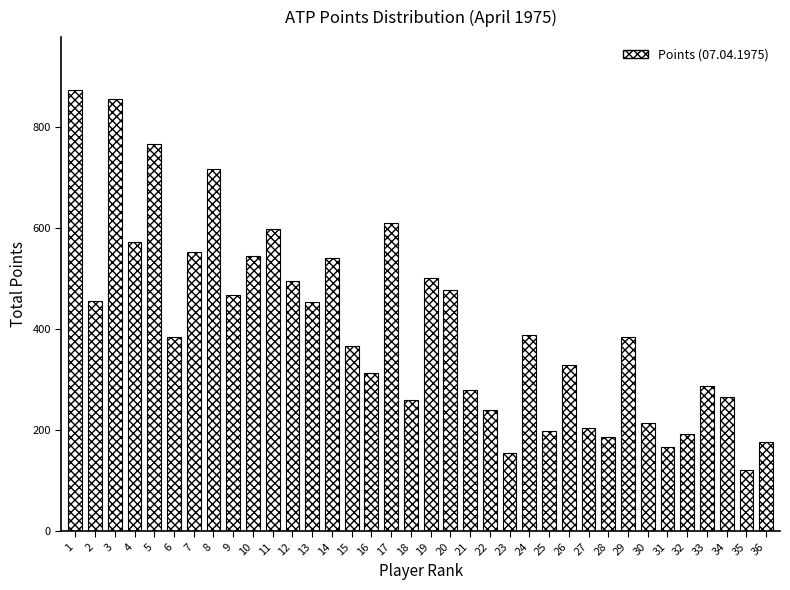

The value at 13 is 809. True or false?

False